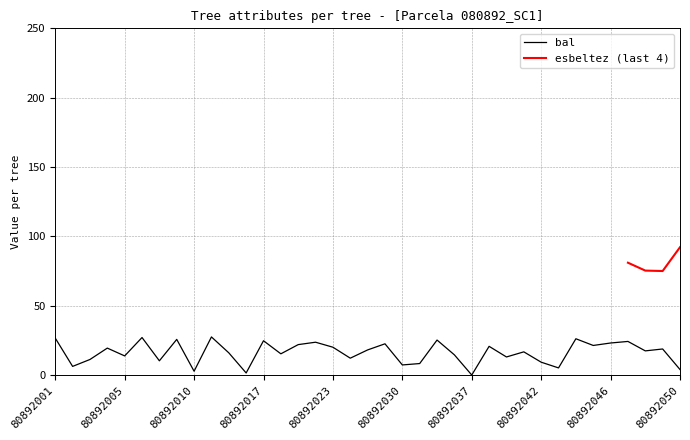

What is the value of the 3rd point from the left?

11.2